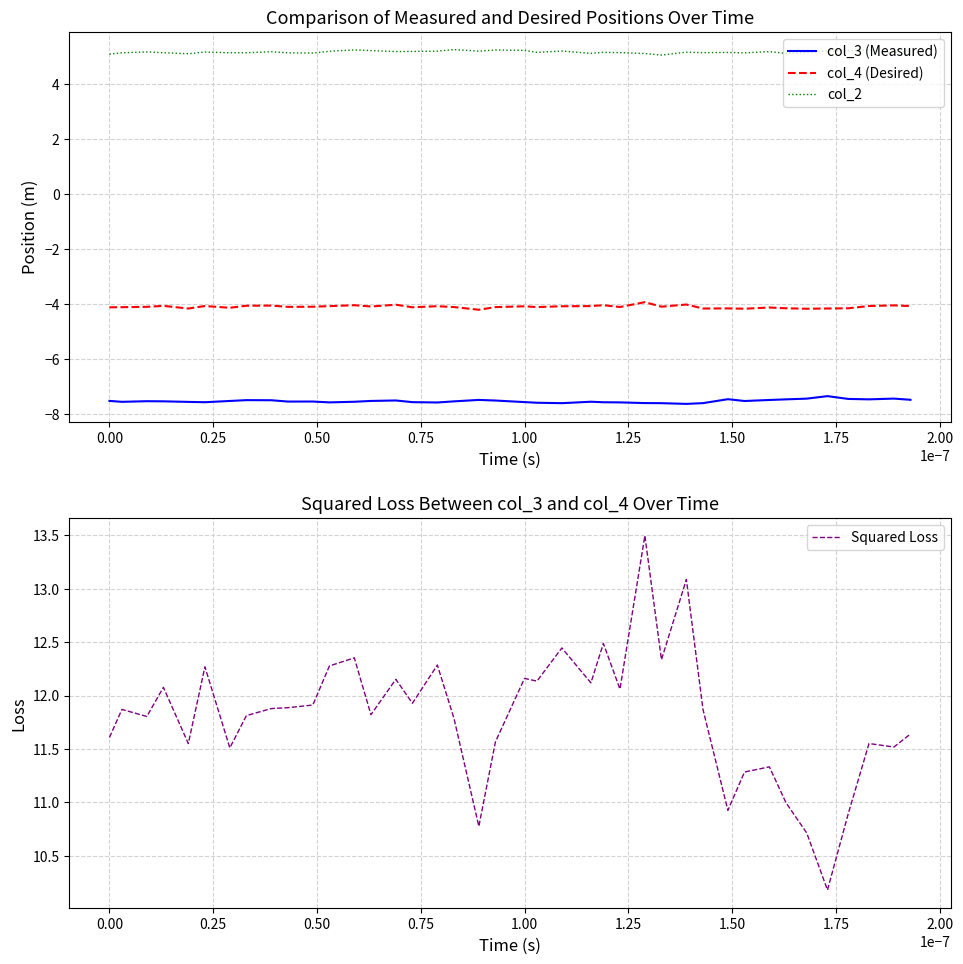

Does the chart have visible grid lines?

Yes